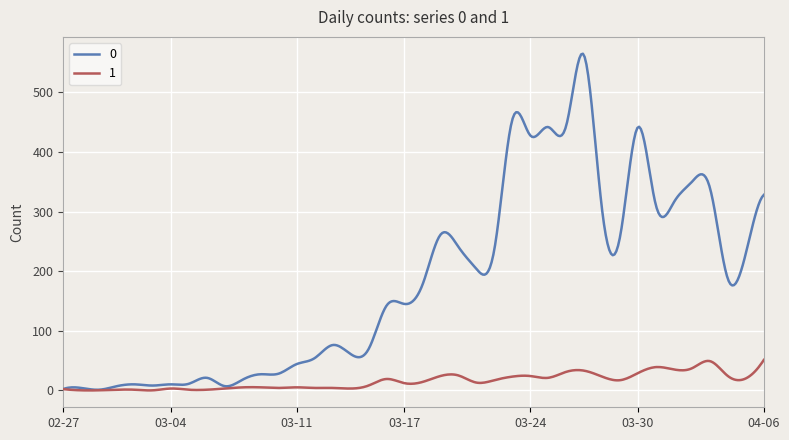

What is the maximum value shown in the chart?

565.1